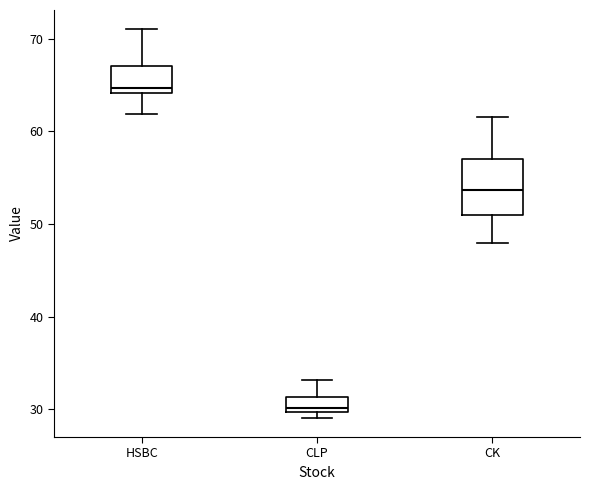

Comparing the boxes themselves (not the whiskers), which one is the tallest?

CK